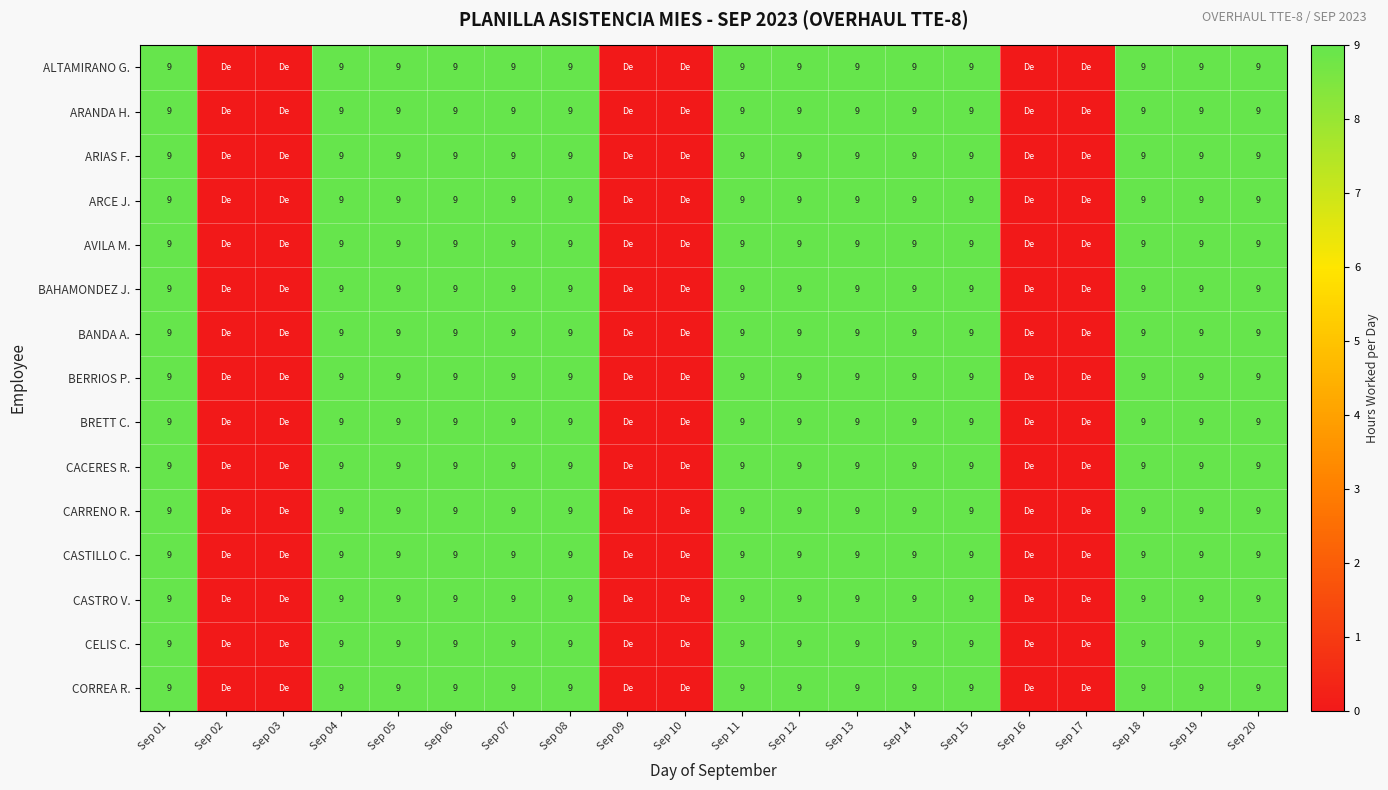

How many distinct data groups are displayed?

15